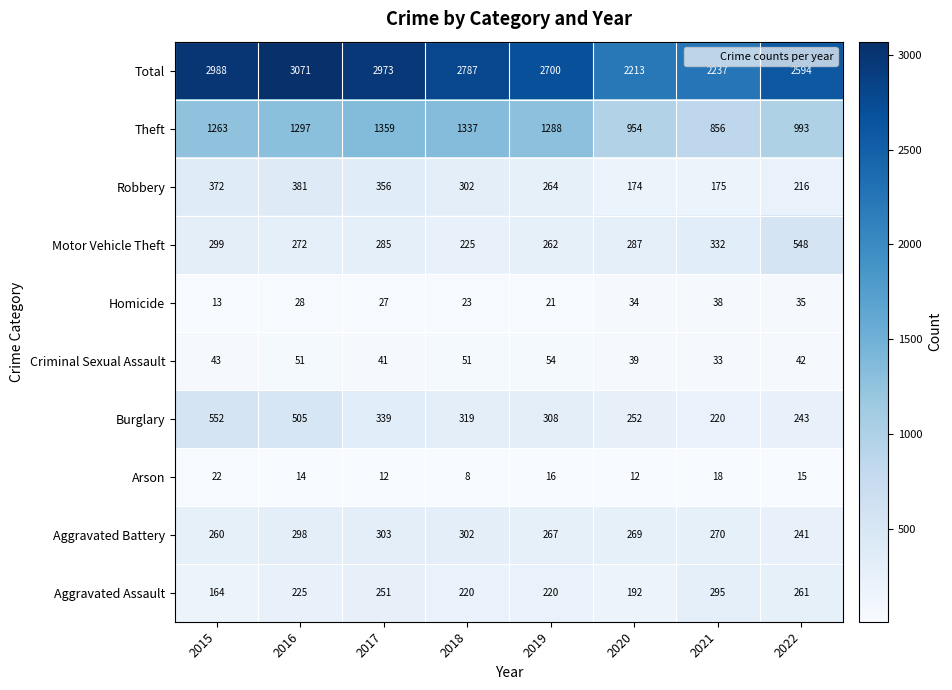

Is it true that Aggravated Assault equals 39 at 2015?

False